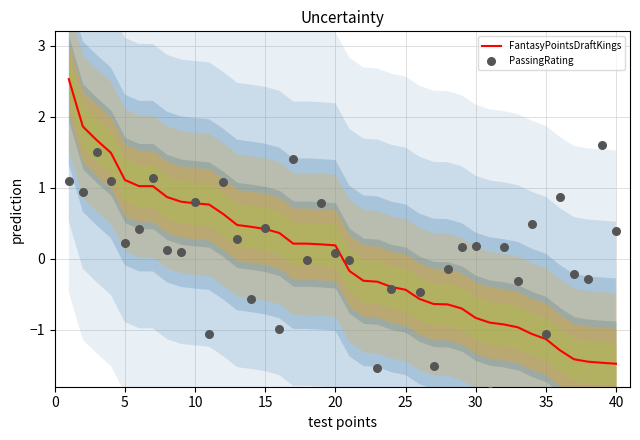

Which series reaches the minimum Y coordinate?

PassingRating